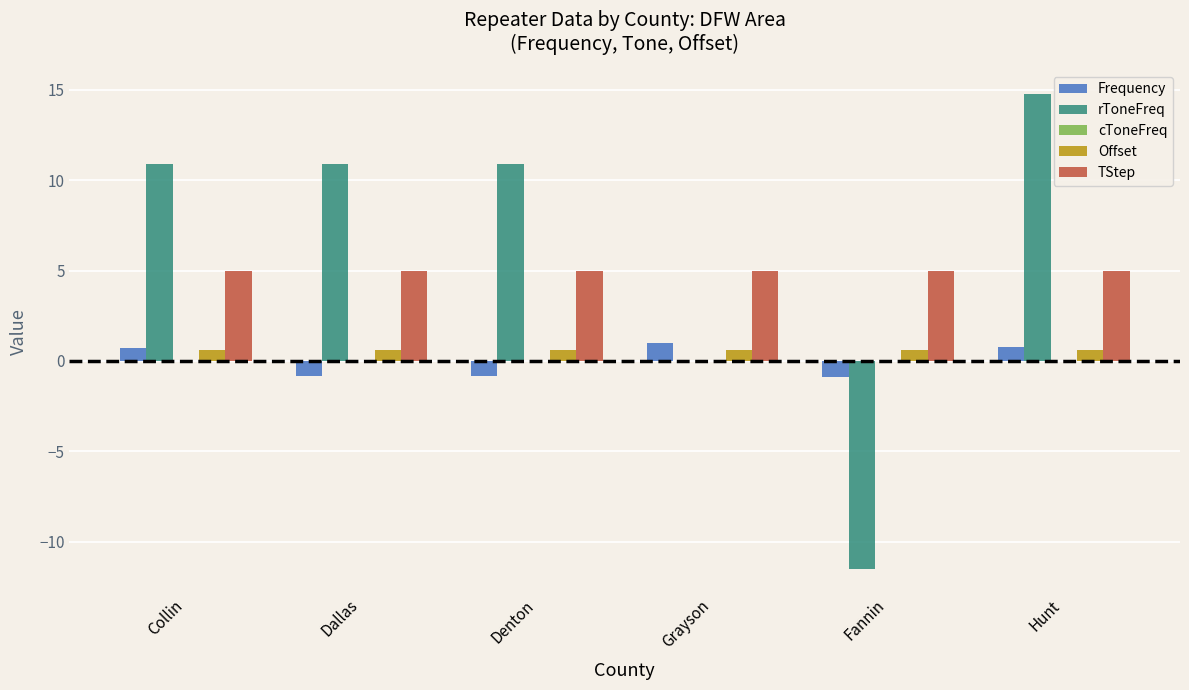

Read the Frequency value at Fannin.

-0.9